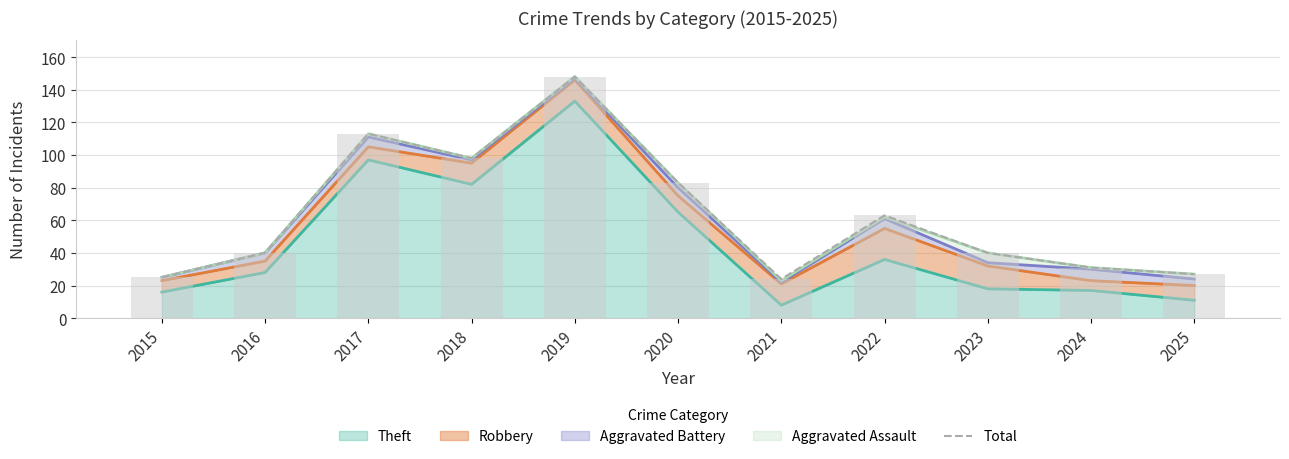

Between 2024 and 2022, which is larger?

2022